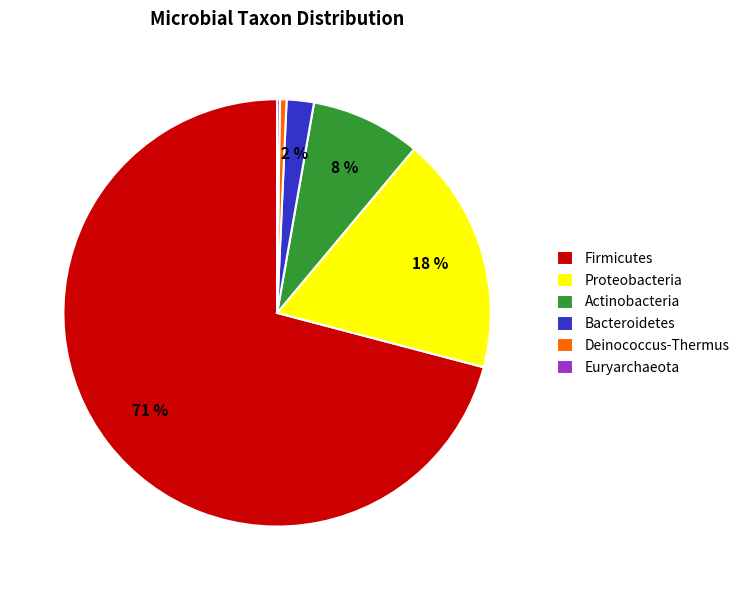

To the nearest percent, what is the combined percentage of Deinococcus-Thermus and Actinobacteria?

9%